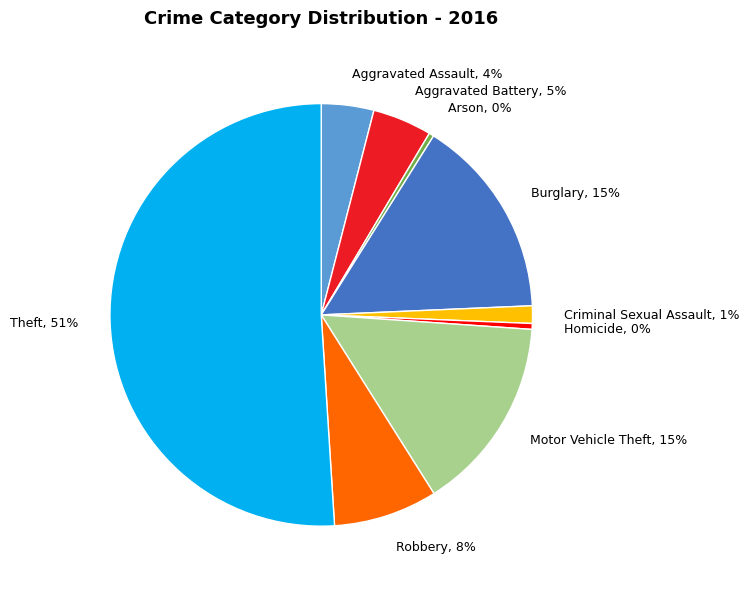

To the nearest percent, what percentage of the pie is Aggravated Assault?

4%